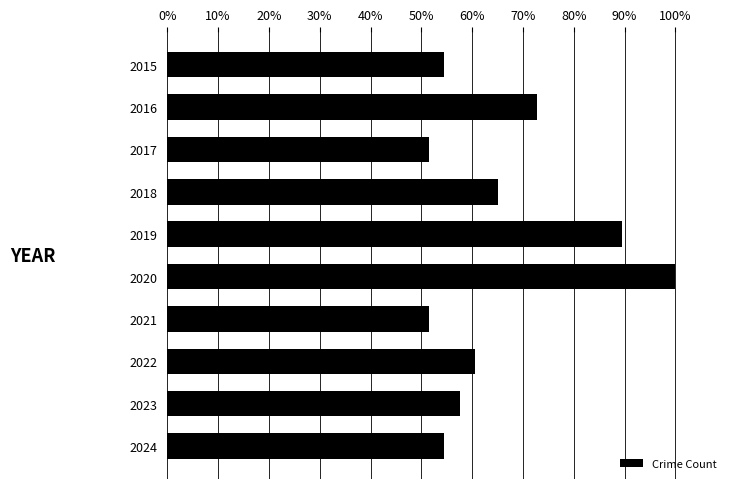

What is the ratio of the value at 2016 to the value at 2020?

0.7